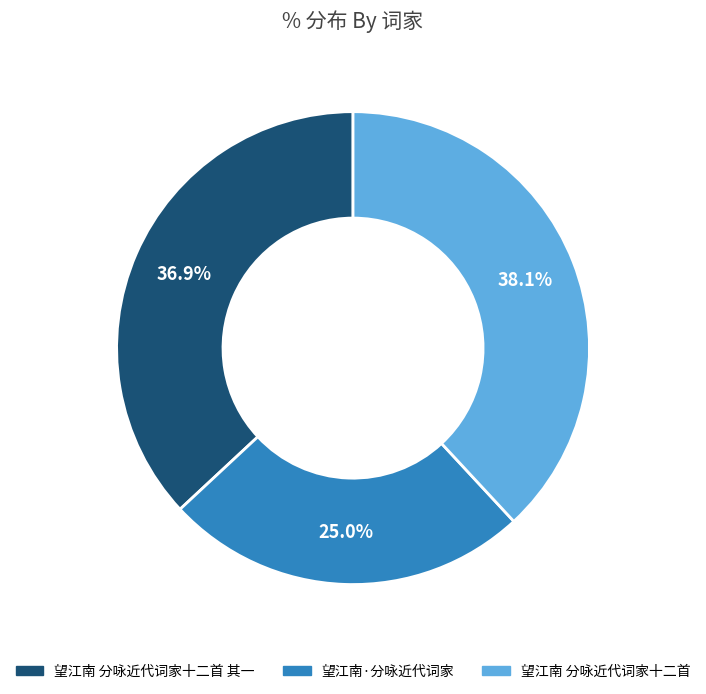

How many segments does this pie chart have?

3